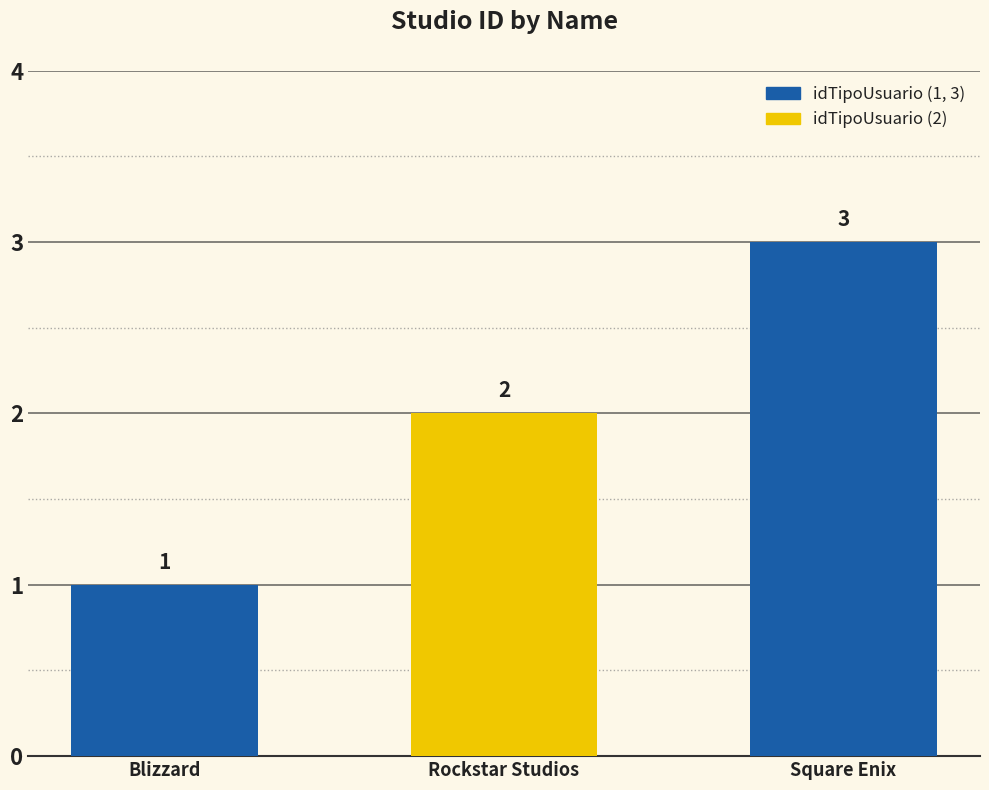

Reading right to left, list all the values displayed in this chart.

Square Enix=3	Rockstar Studios=2	Blizzard=1